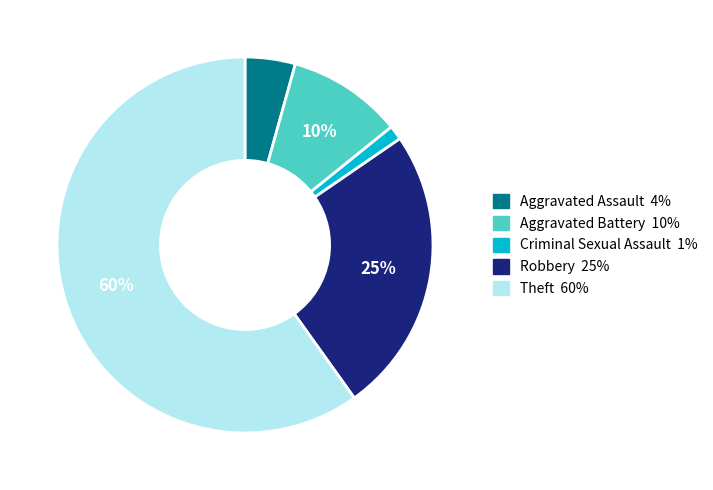

Count the number of slices in the pie.

5